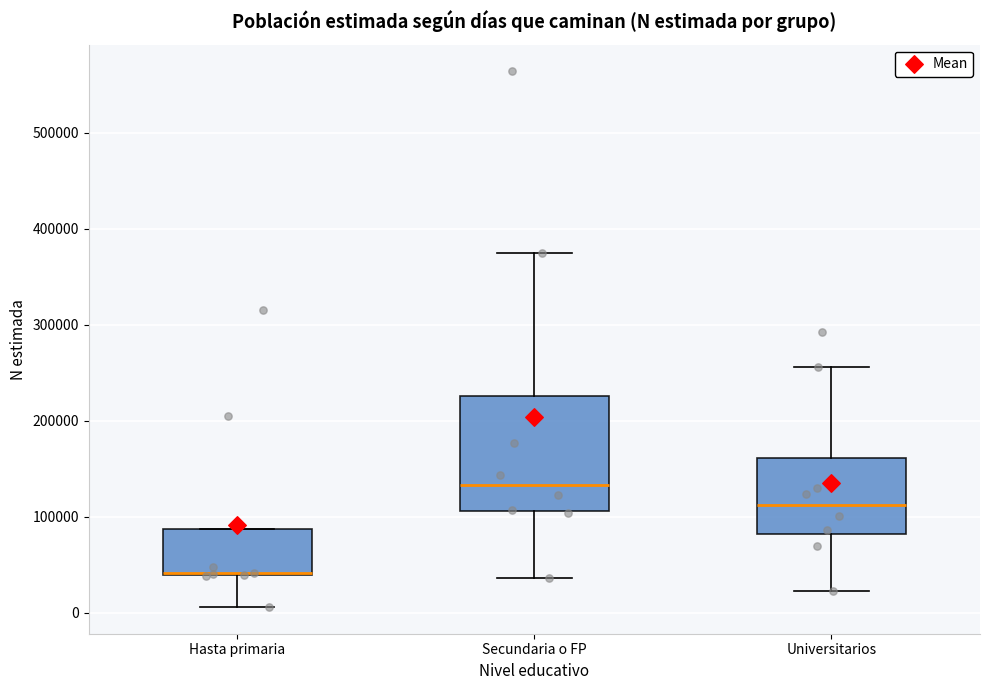

Where is the upper edge of the box for Universitarios on the y-axis? The values are not printed on the chart, so give them approximately, as read against the axis.

160000